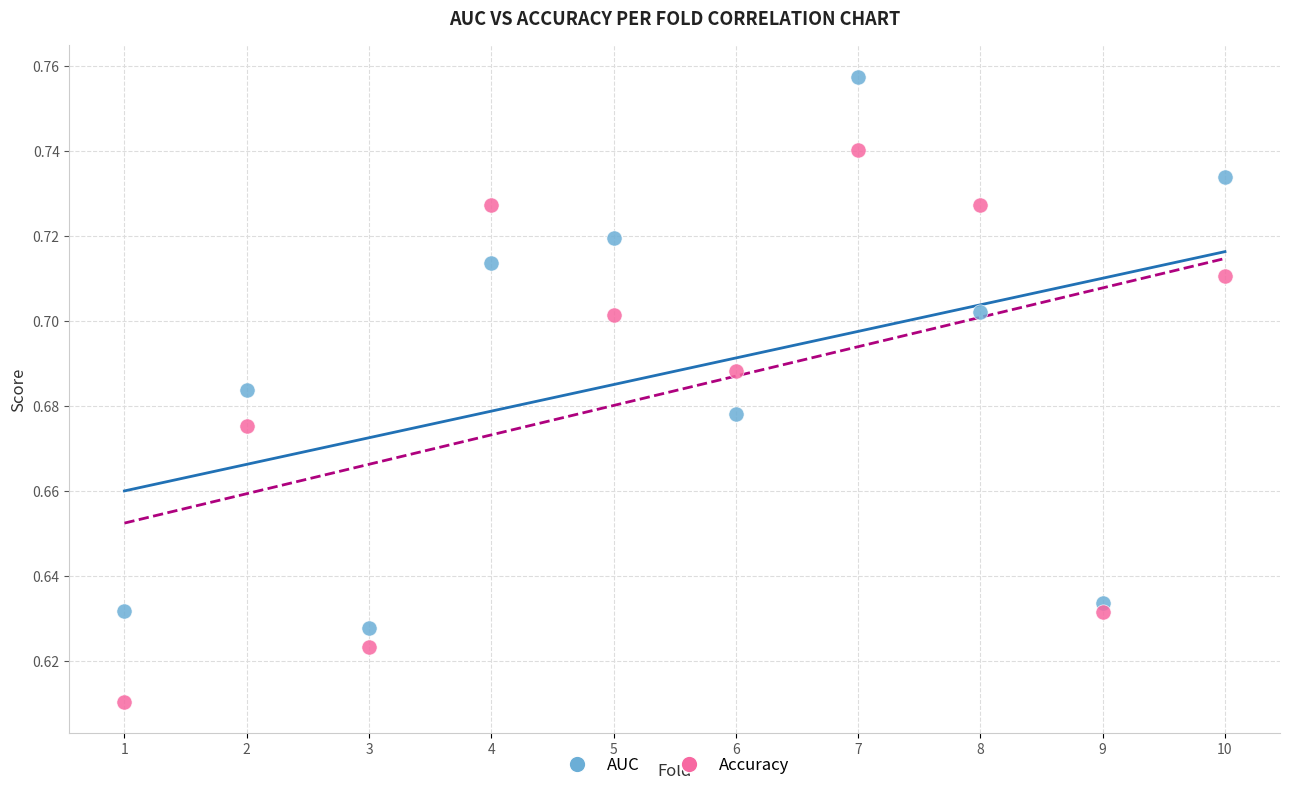

What is the X range (max minus min) for the scatter plot?

9.0